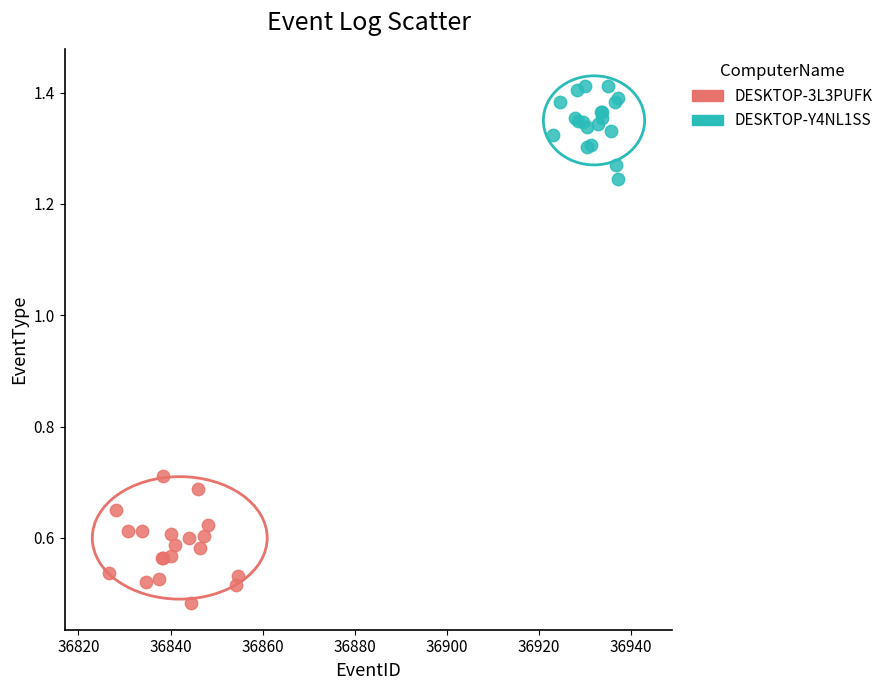

Which series contains the highest Y value?

DESKTOP-Y4NL1SS